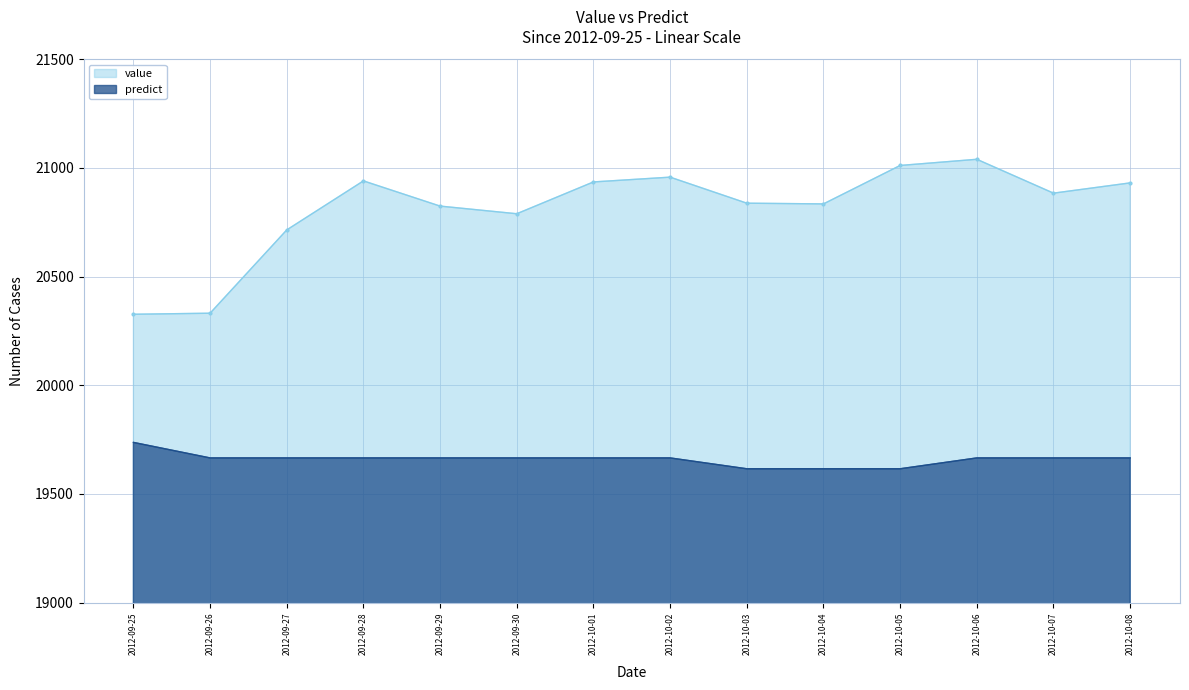

What is the difference between the second highest and minimum values in the predict series?

49.9